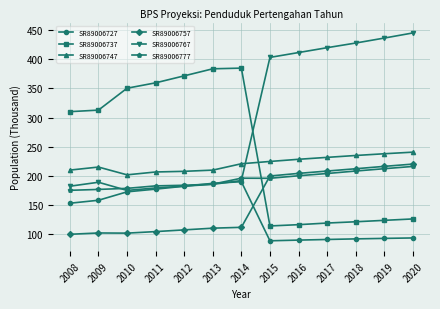

The value of SR89006727 at 2016 is 32.2. True or false?

False